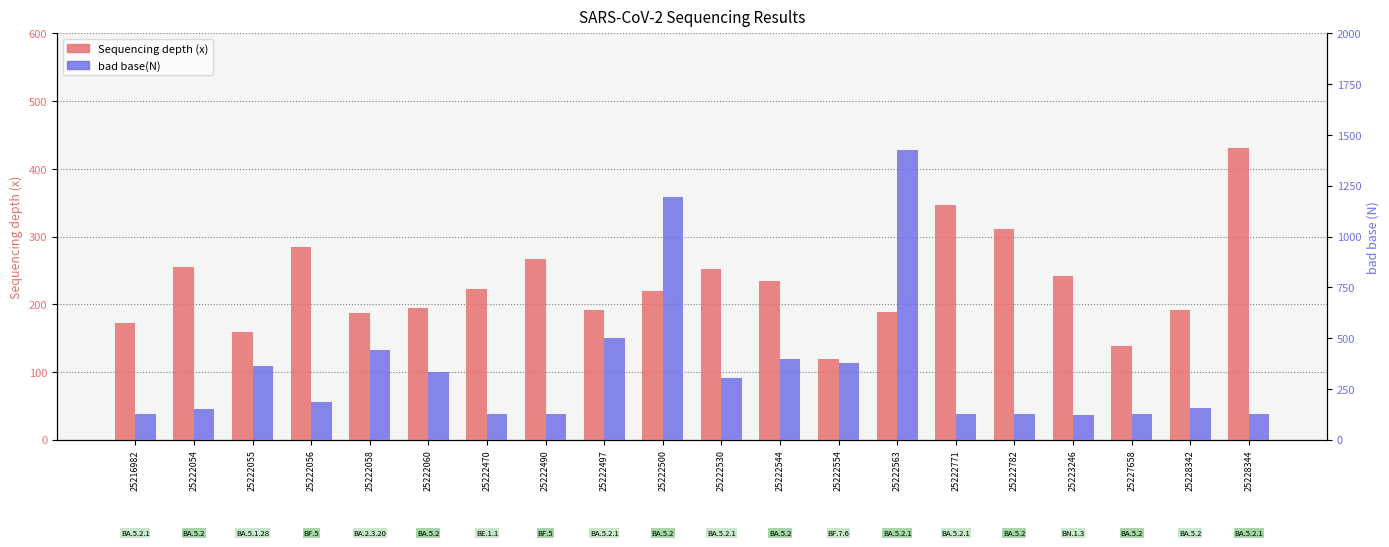

Reading left to right, extract all data points from this chart.

Sequencing depth (x): 25216982=172.6	25222054=254.7	25222055=159.4	25222056=283.9	25222058=187.4	25222060=194.2	25222470=222.6	25222490=266.5	25222497=192.1	25222500=219.8	25222530=252.0	25222544=234.1	25222554=119.0	25222563=188.6	25222771=347.1	25222782=310.7	25223246=241.6	25227658=137.6	25228342=191.2	25228344=430.3
bad base(N): 25216982=124.0	25222054=150.0	25222055=364.0	25222056=183.0	25222058=440.0	25222060=332.0	25222470=124.0	25222490=124.0	25222497=500.0	25222500=1194.0	25222530=304.0	25222544=398.0	25222554=379.0	25222563=1425.0	25222771=124.0	25222782=124.0	25223246=123.0	25227658=124.0	25228342=157.0	25228344=124.0